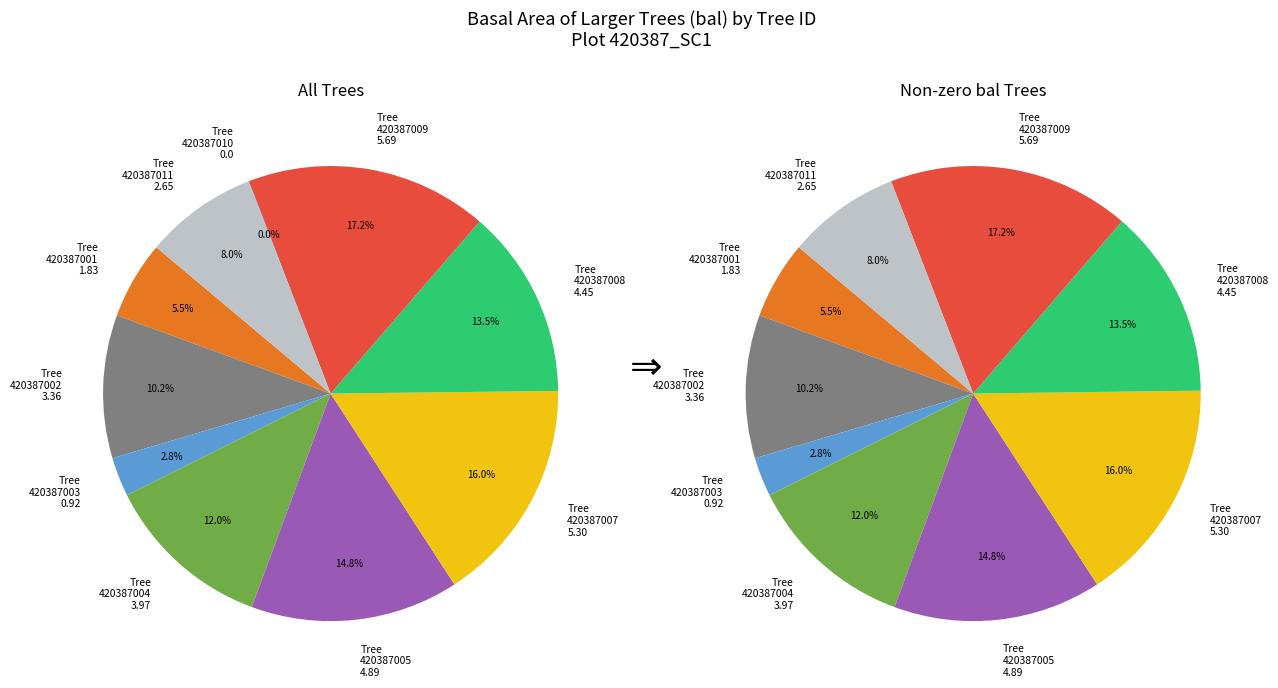

To the nearest percent, what is the average slice percentage?

10%